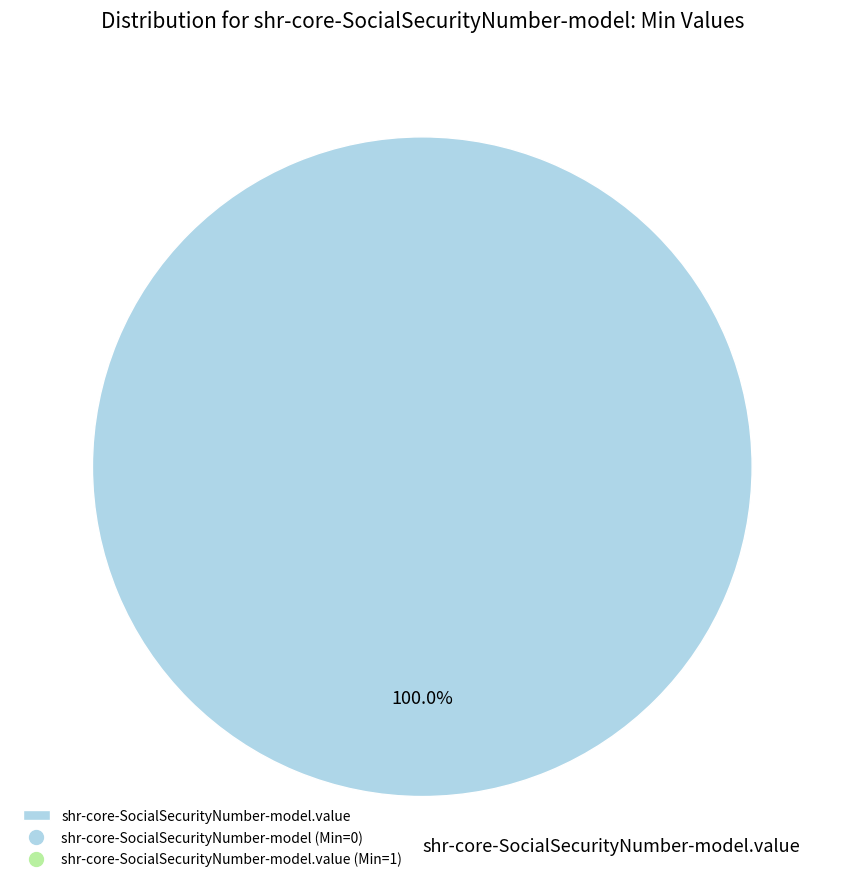

Rank the categories by value from lowest to highest.

shr-core-SocialSecurityNumber-model.value